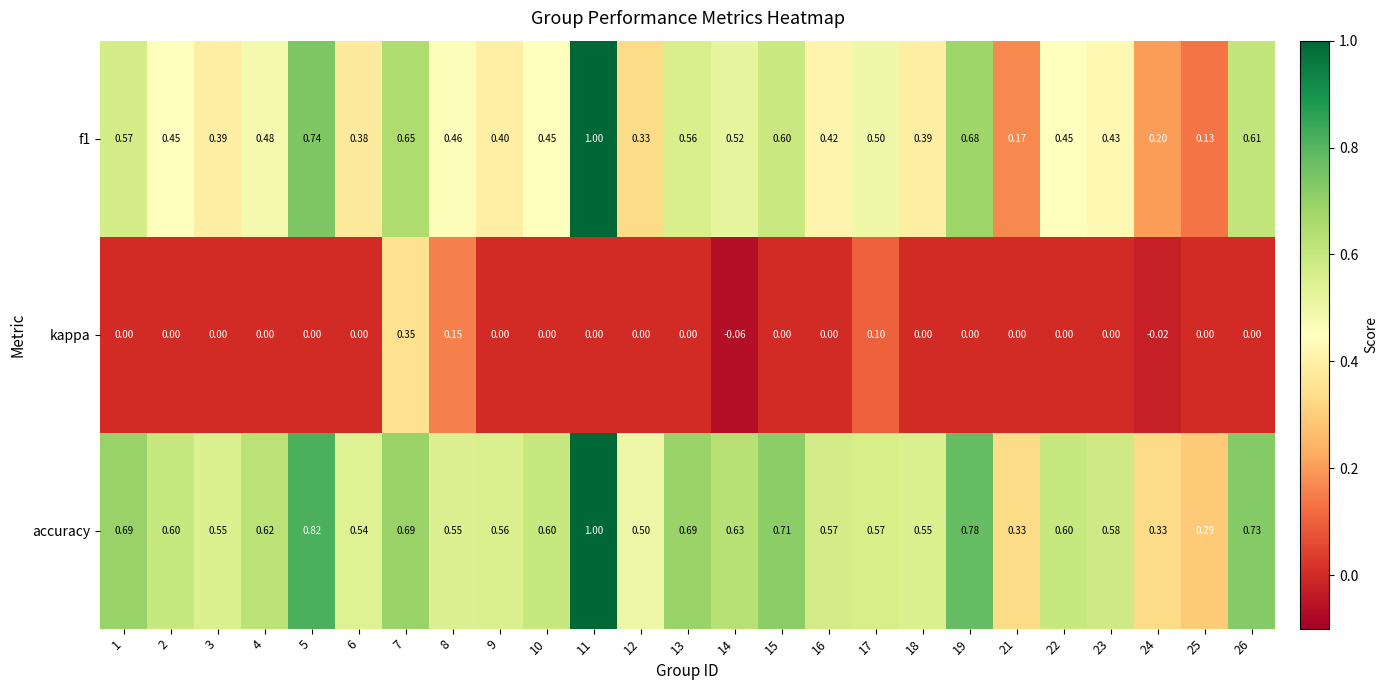

Which series has the largest total across all categories?

accuracy